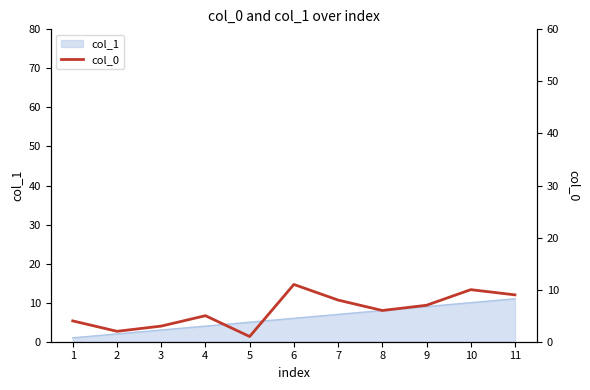

At which category does the data reach its first local peak?

4